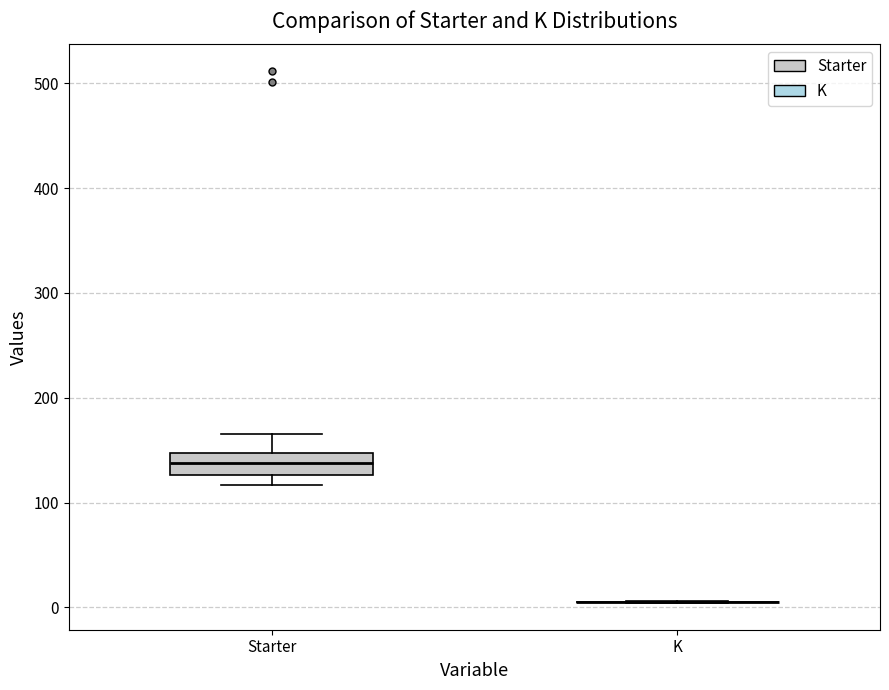

Comparing the boxes themselves (not the whiskers), which one is the tallest?

Starter